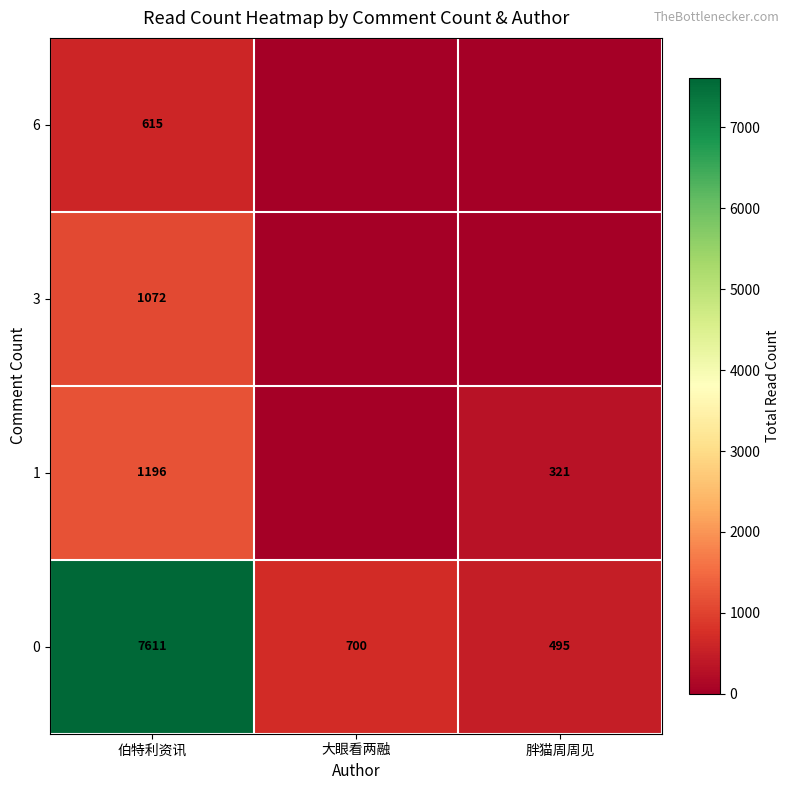

Is it true that 0 equals 700 at 大眼看两融?

True